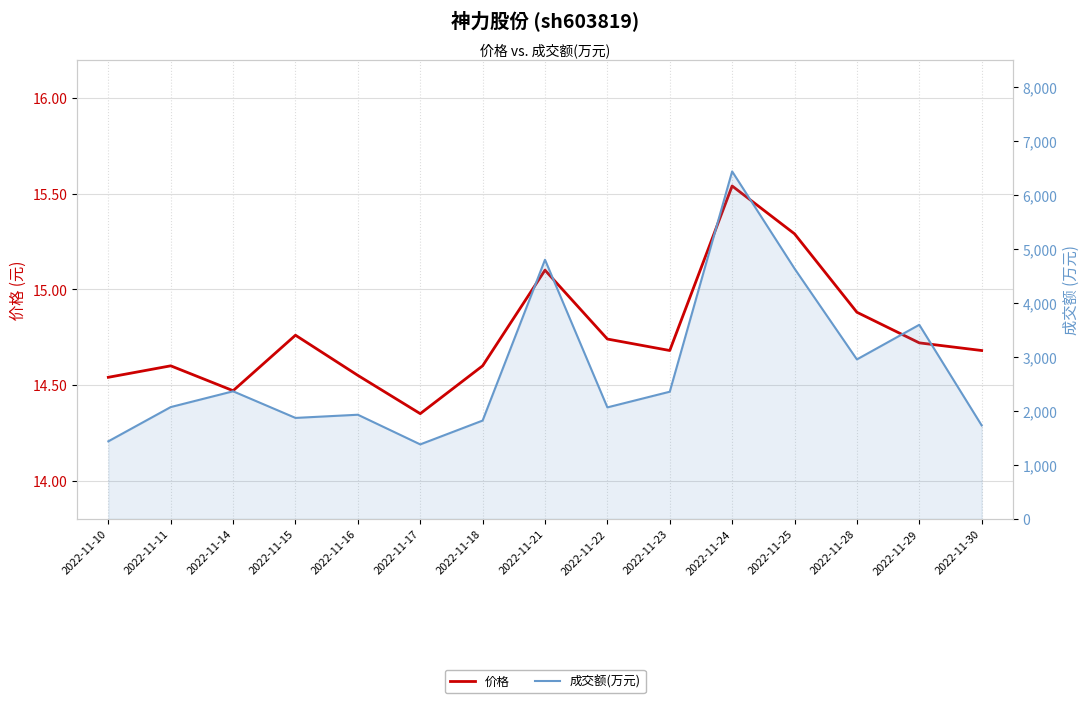

What is the difference between the 价格 values at 2022-11-11 and 2022-11-29?

0.1